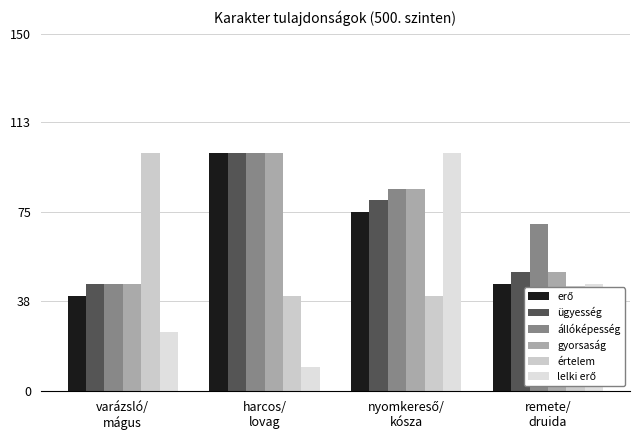

How many bars are there in total?

24